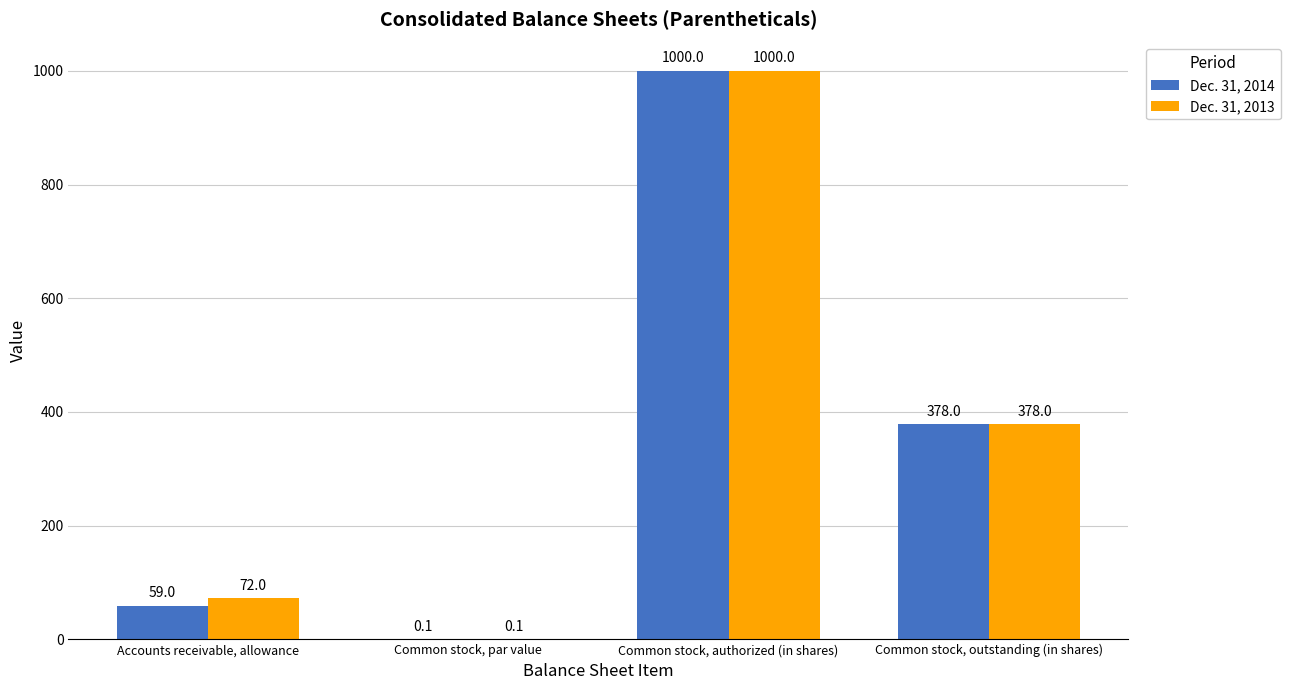

Is it true that Dec. 31, 2013 equals 378.0 at Common stock, outstanding (in shares)?

True